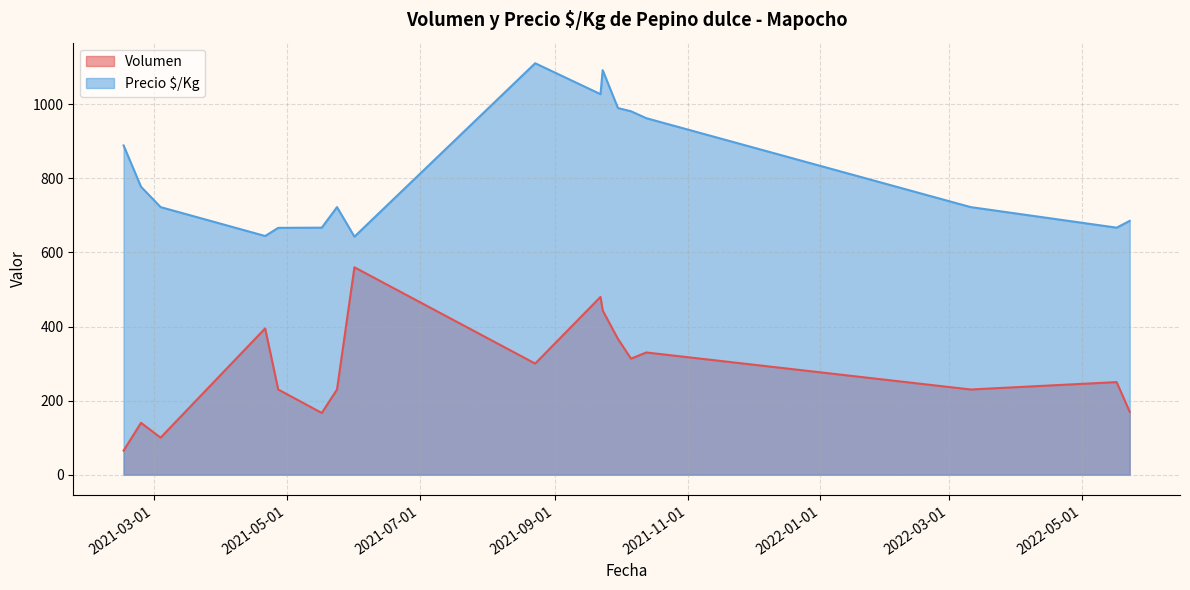

Which category has the lowest value in the Volumen series?

2021-02-15